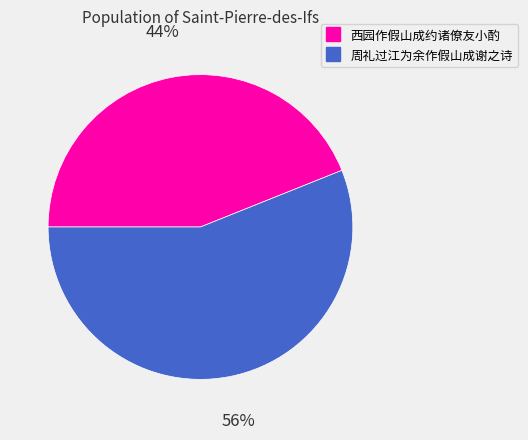

Combined, do 西园作假山成约诸僚友小酌 and 周礼过江为余作假山成谢之诗 account for over 50%?

Yes